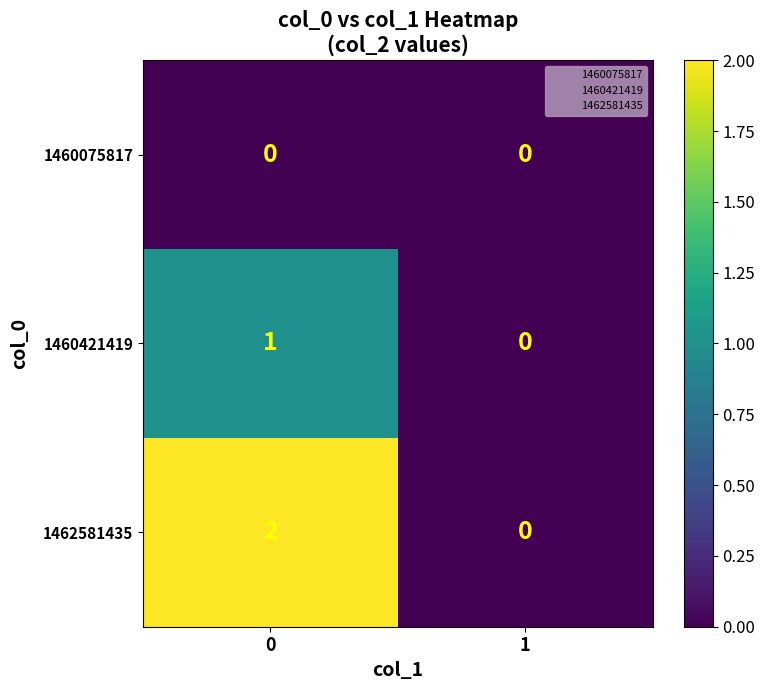

Rank the series by their maximum value, from highest to lowest.

1462581435, 1460421419, 1460075817